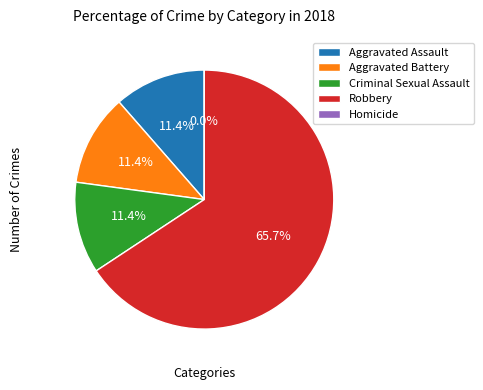

True or false: Homicide accounts for 1% of the total.

False